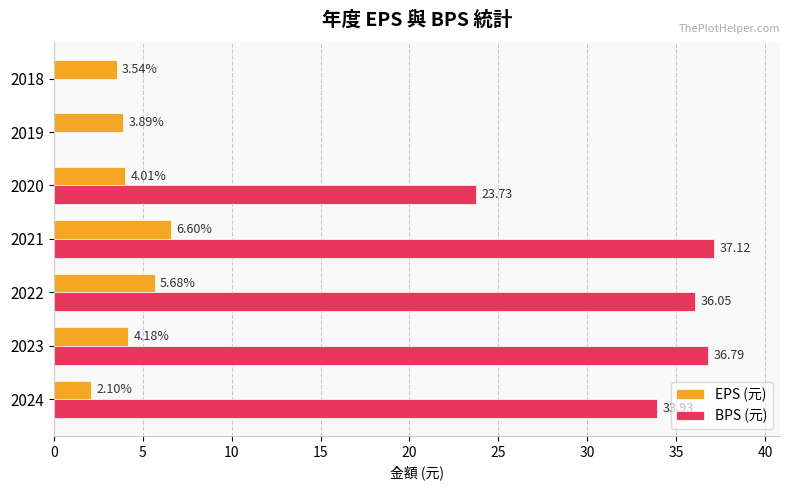

What is the greatest value displayed?

37.1